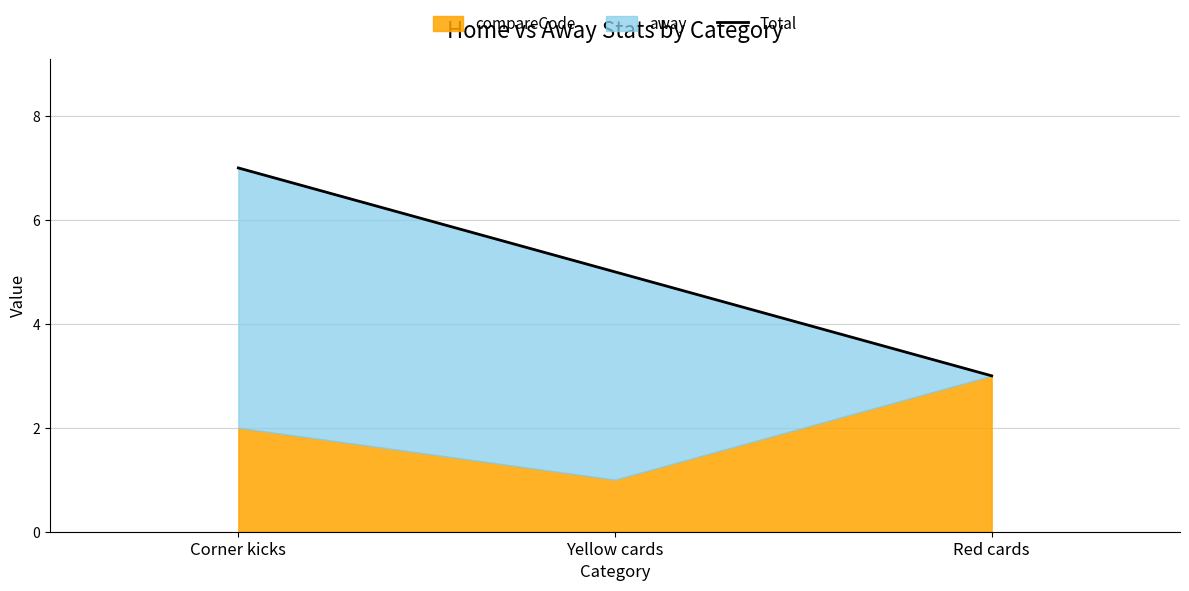

Between Corner kicks and Red cards, which is larger?

Corner kicks